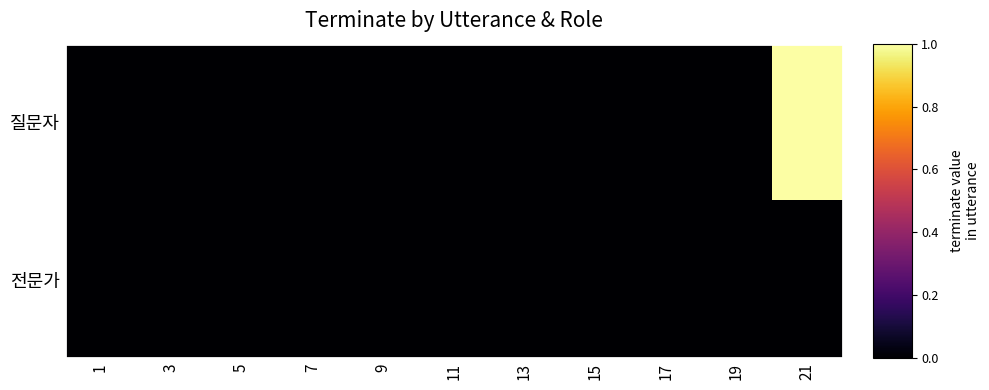

At which category is the sum across all series the highest?

21